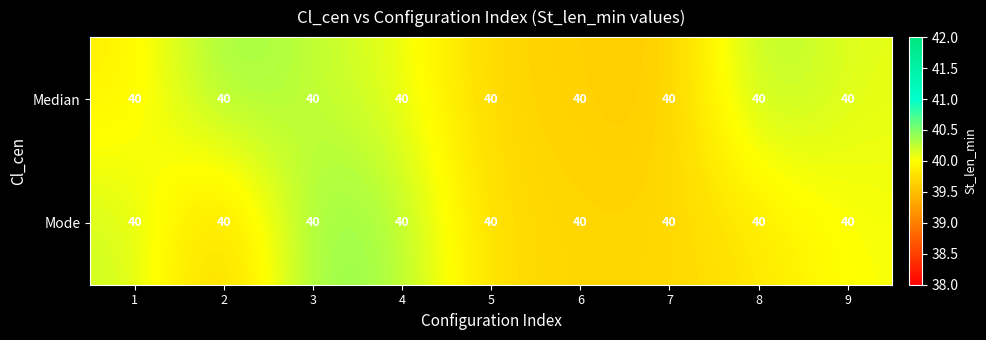

Rank the series by their maximum value, from highest to lowest.

Mode, Median